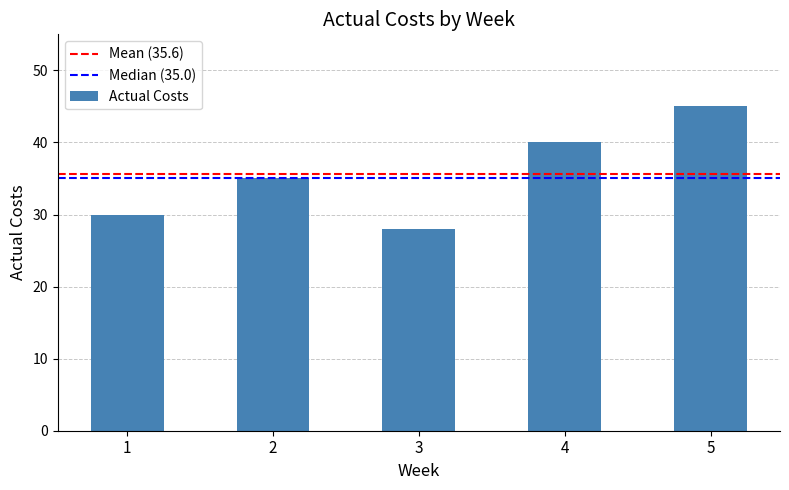

Between 1 and 2, which is larger?

2